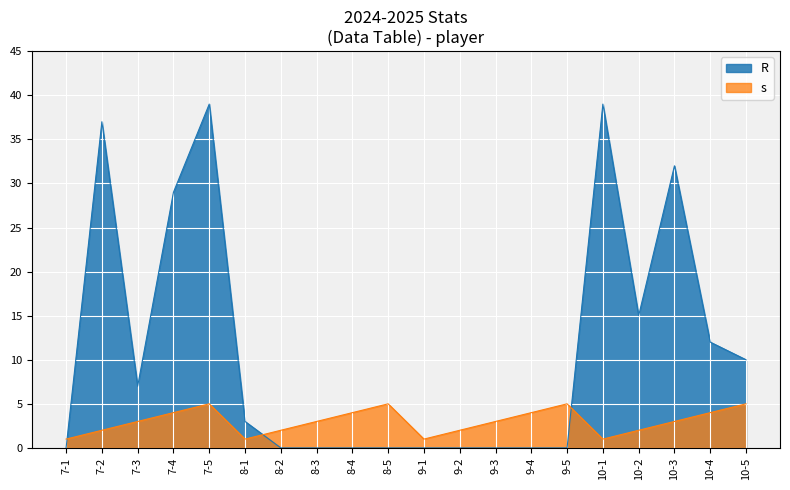

Is it true that R equals 0 at 8-2?

True